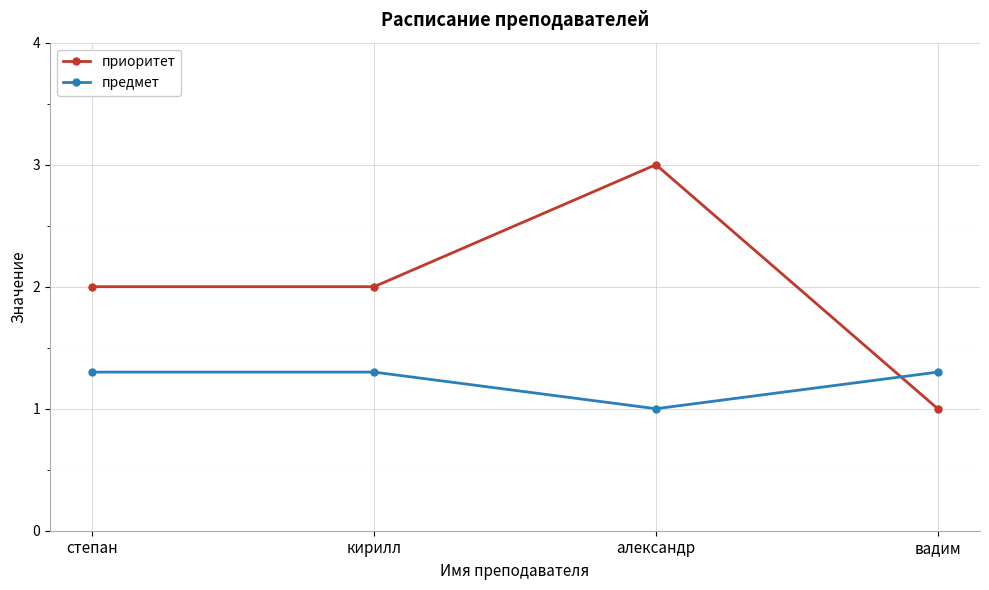

At which category does the chart reach its peak across all series?

александр